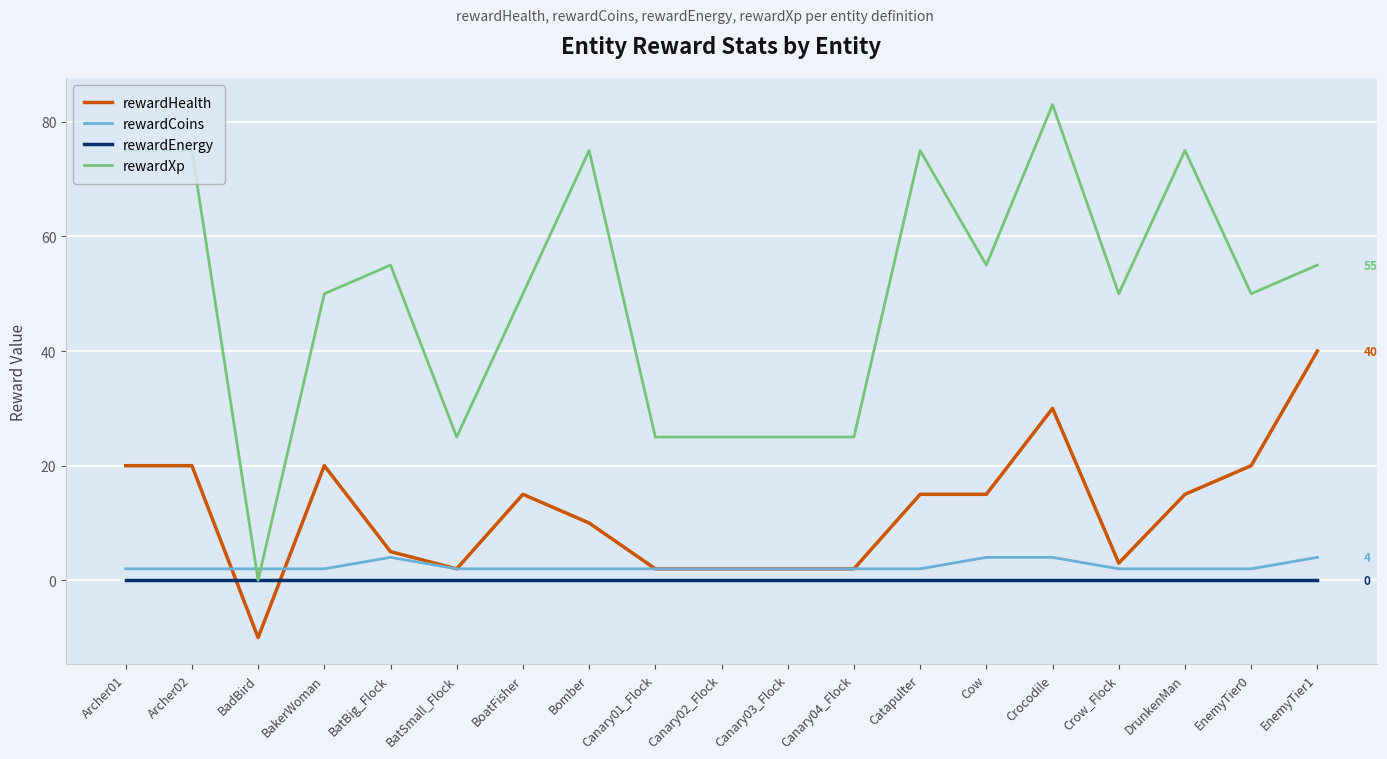

What are all the series names shown in the legend?

rewardHealth, rewardCoins, rewardEnergy, rewardXp